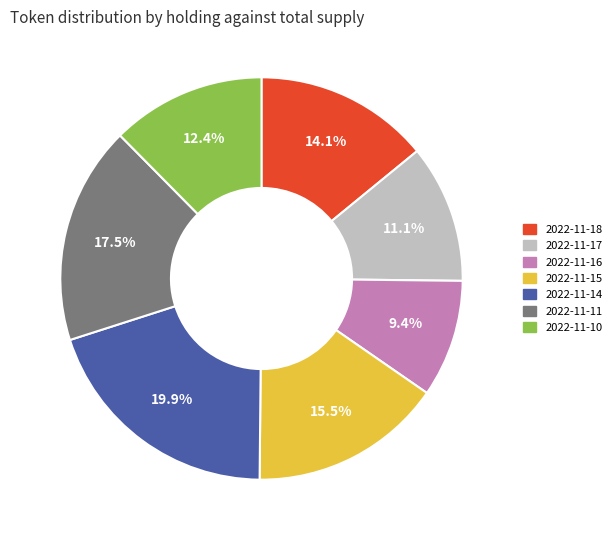

What is the smallest slice in the pie chart?

2022-11-16